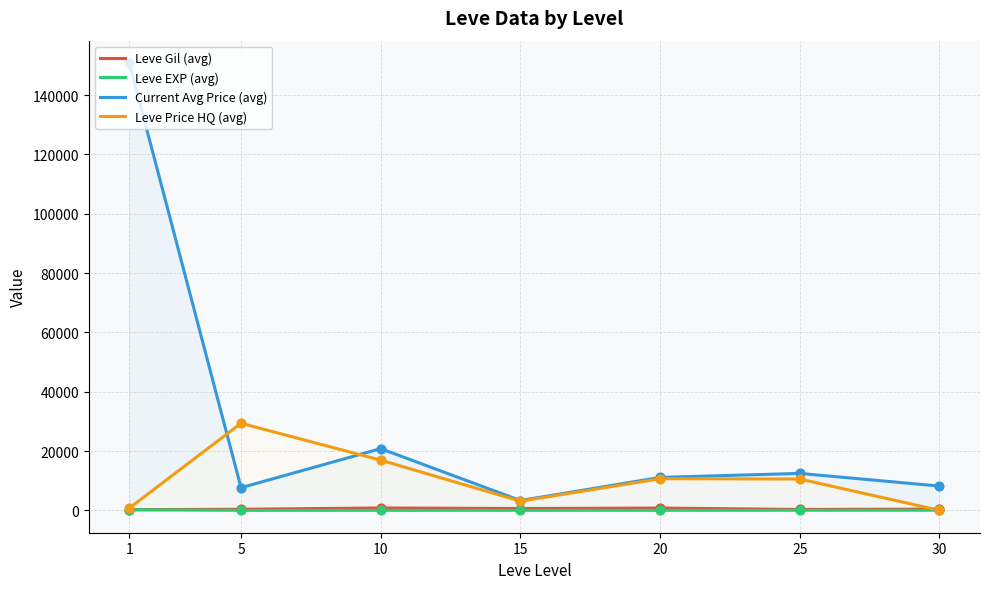

What are all the series names shown in the legend?

Leve Gil (avg), Leve EXP (avg), Current Avg Price (avg), Leve Price HQ (avg)